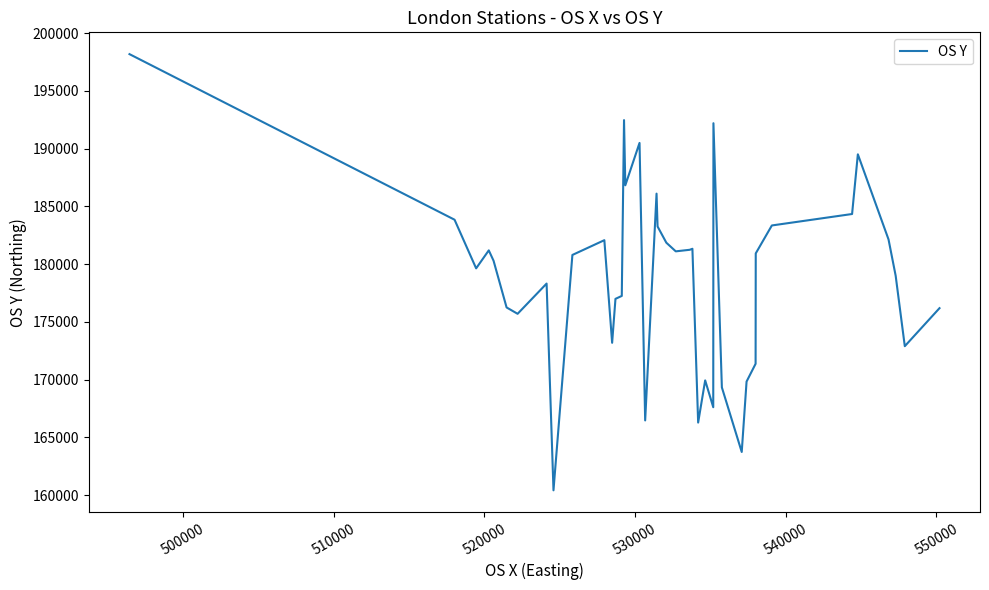

What is the minimum value shown in the chart?

160426